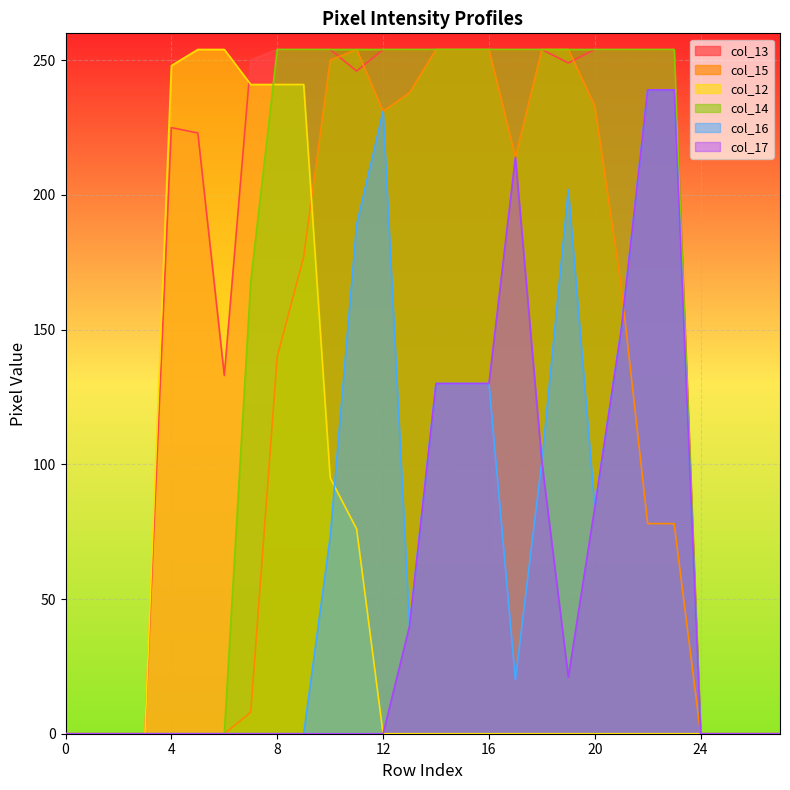

At which category does col_15 reach its first local peak?

Row 11